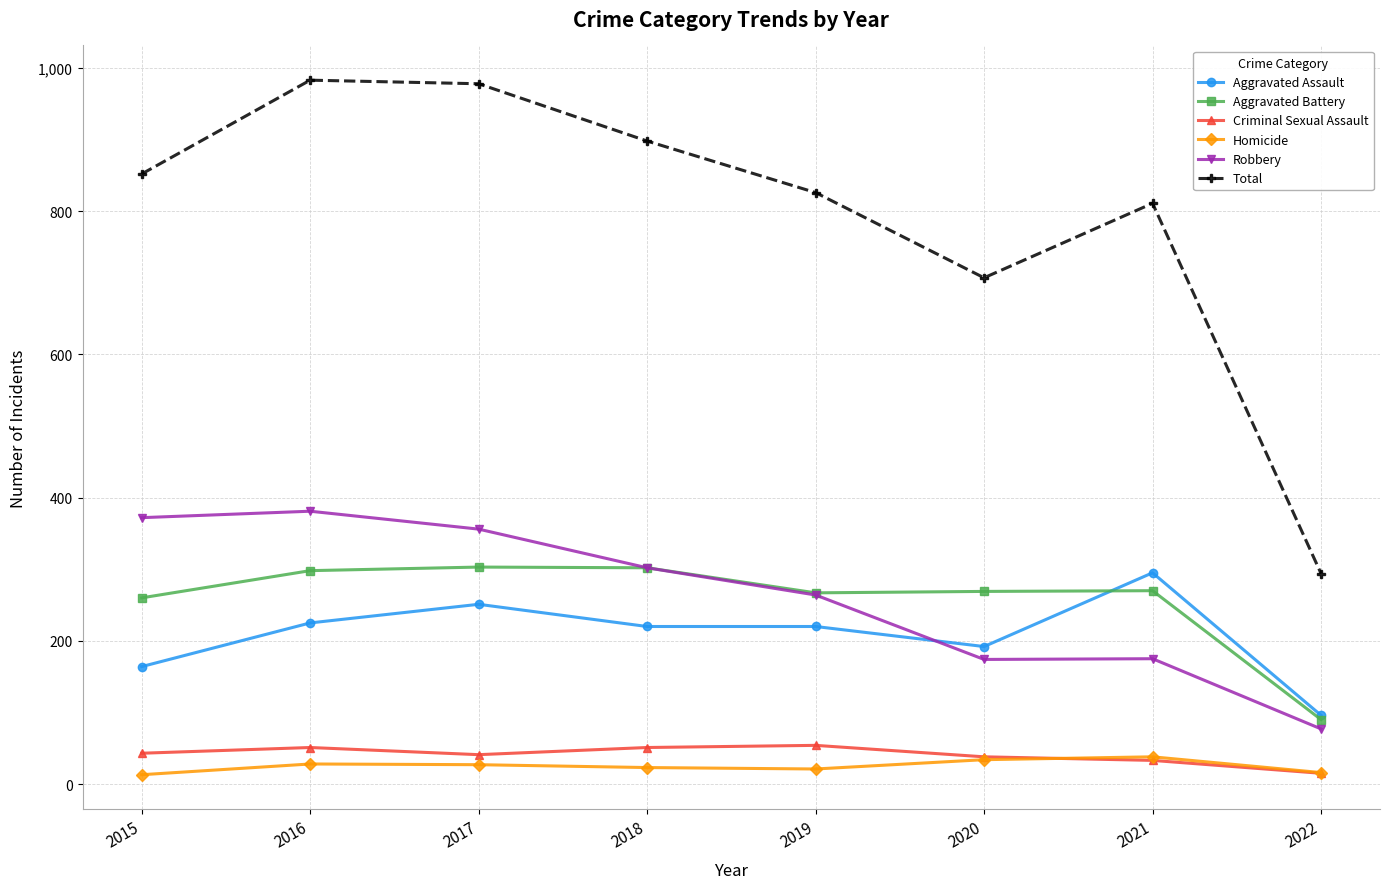

Between 2018 and 2022, which series saw the biggest shift?

Total